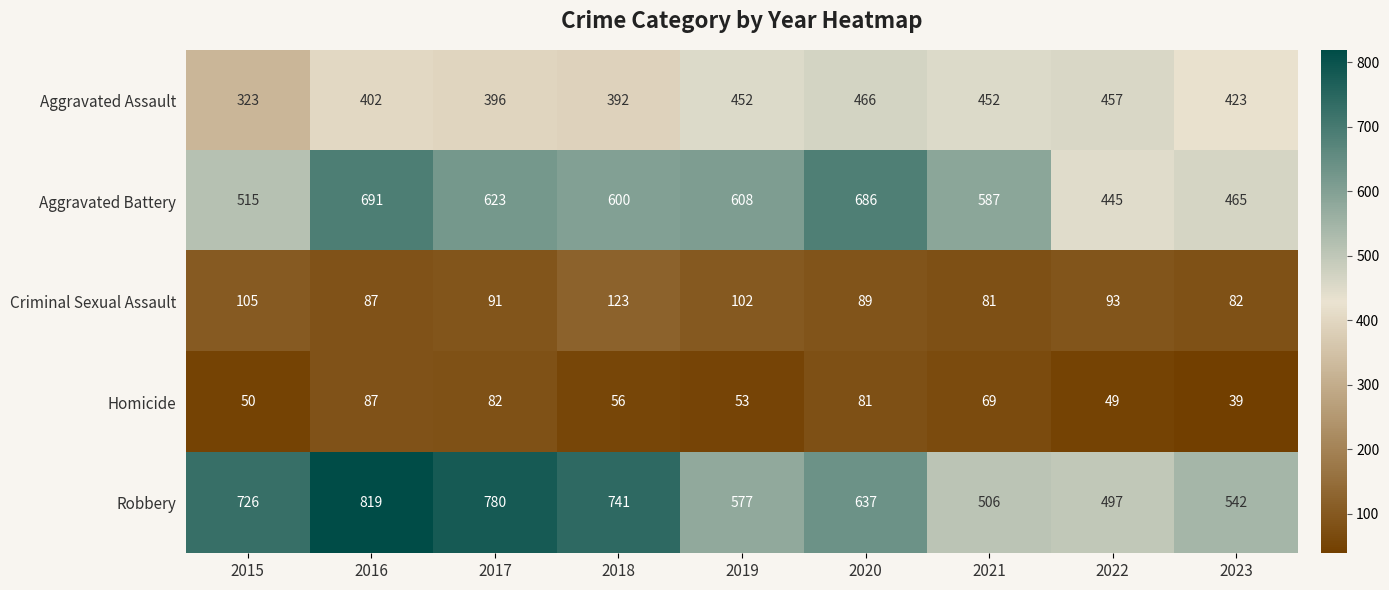

What is the difference between the Robbery values at 2020 and 2018?

104